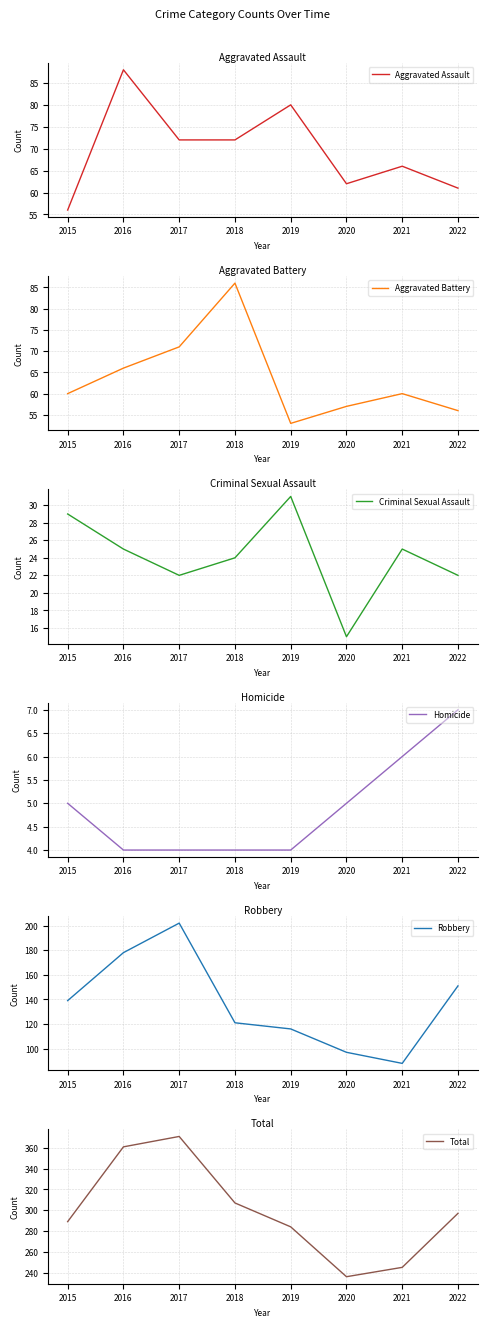

What is the value of the Criminal Sexual Assault point at the 4th from the left?

24